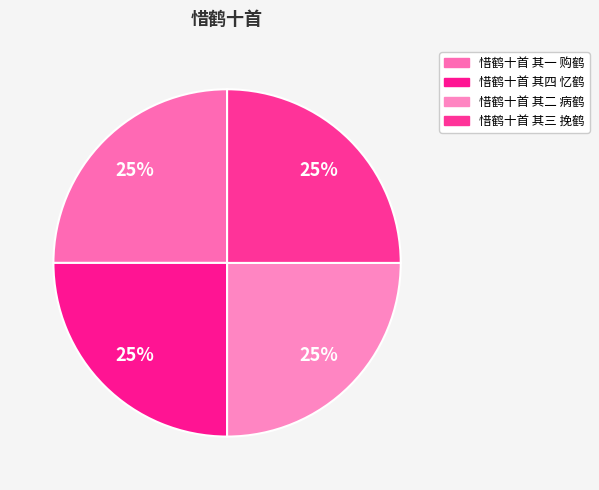

How many slices are in this pie chart?

4